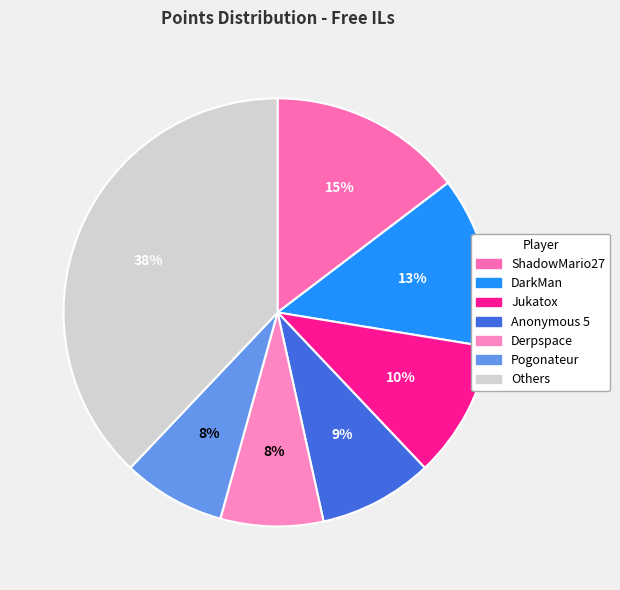

How many segments does this pie chart have?

7